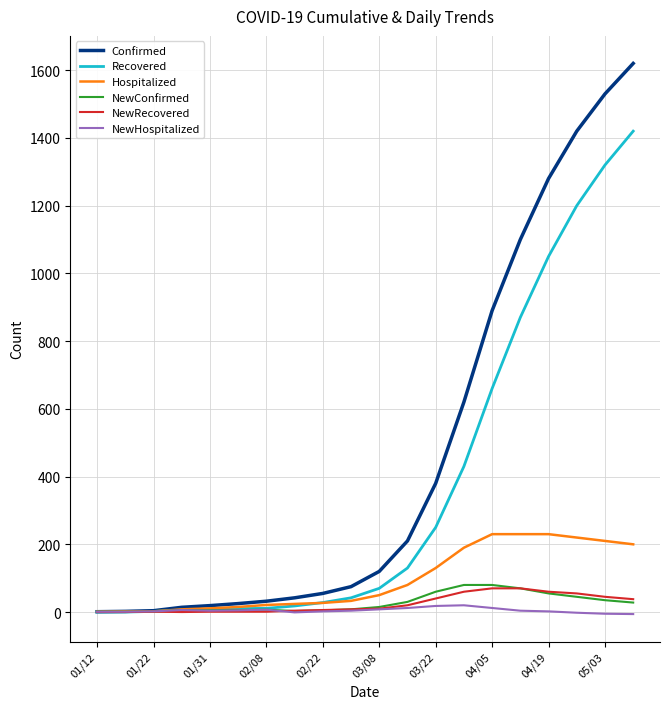

What is the maximum value shown in the chart?

1620